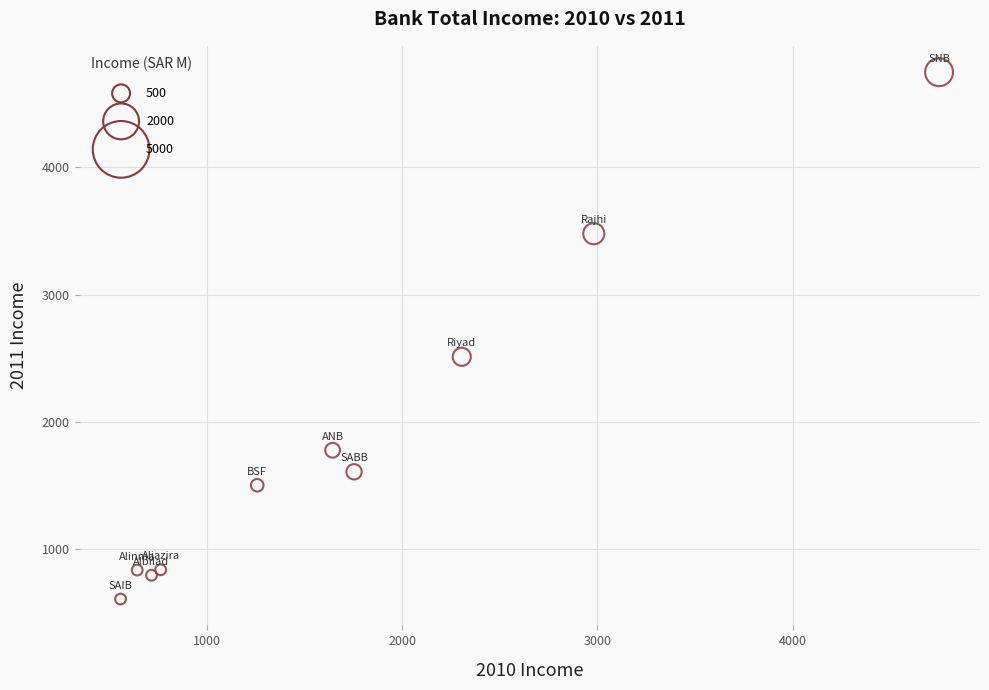

What Y value in the scatter plot is closest to 2676?

2510.2